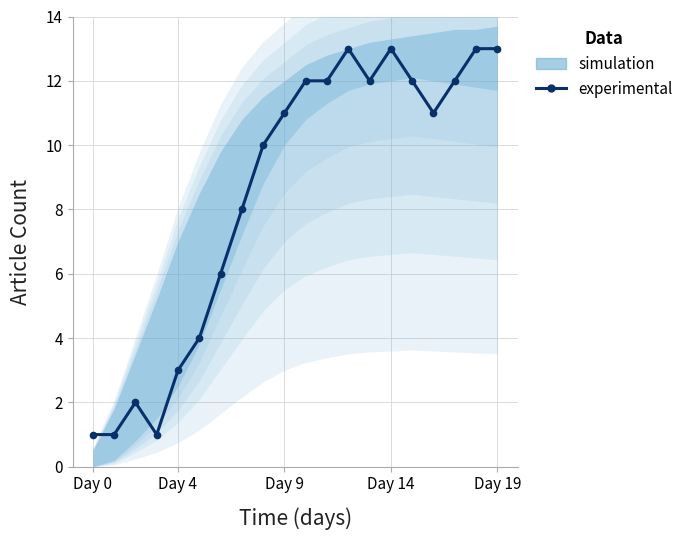

Reading left to right, extract all data points from this chart.

1	1	2	1	3	4	6	8	10	11	12	12	13	12	13	12	11	12	13	13